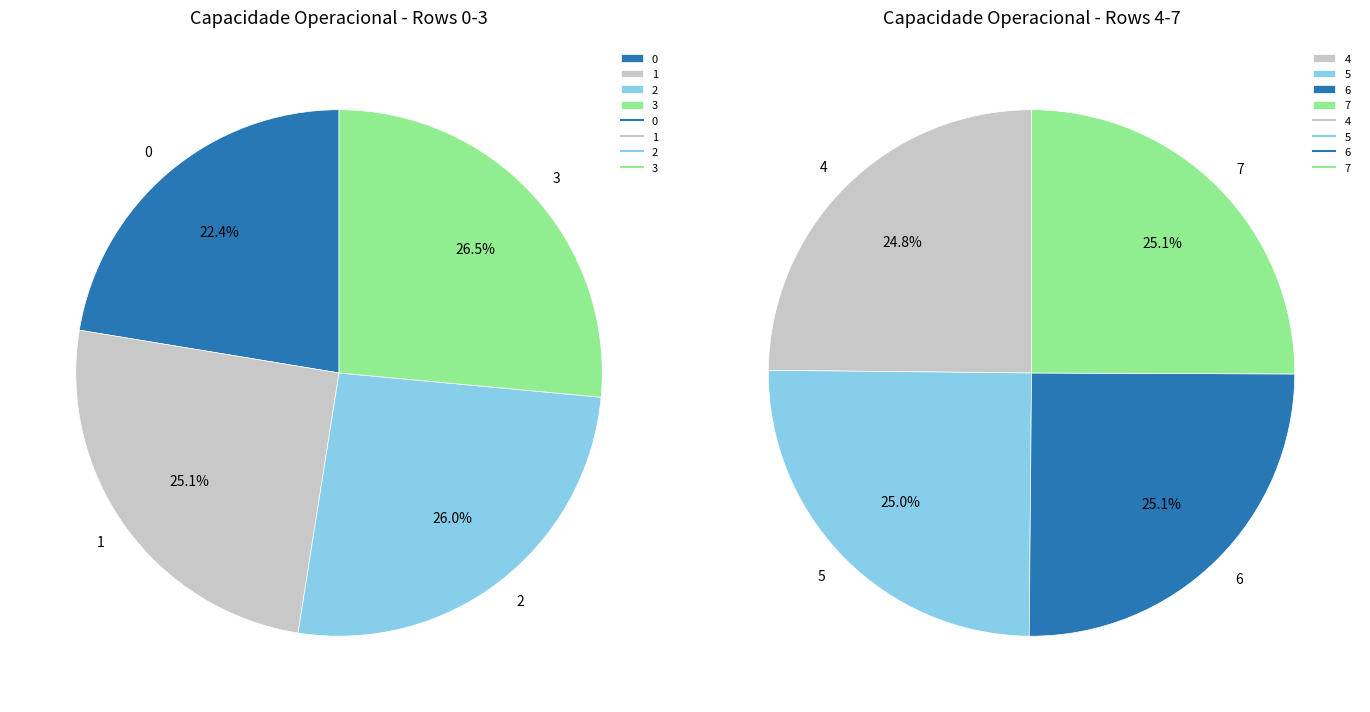

Does 7 account for over 50% of the chart?

No